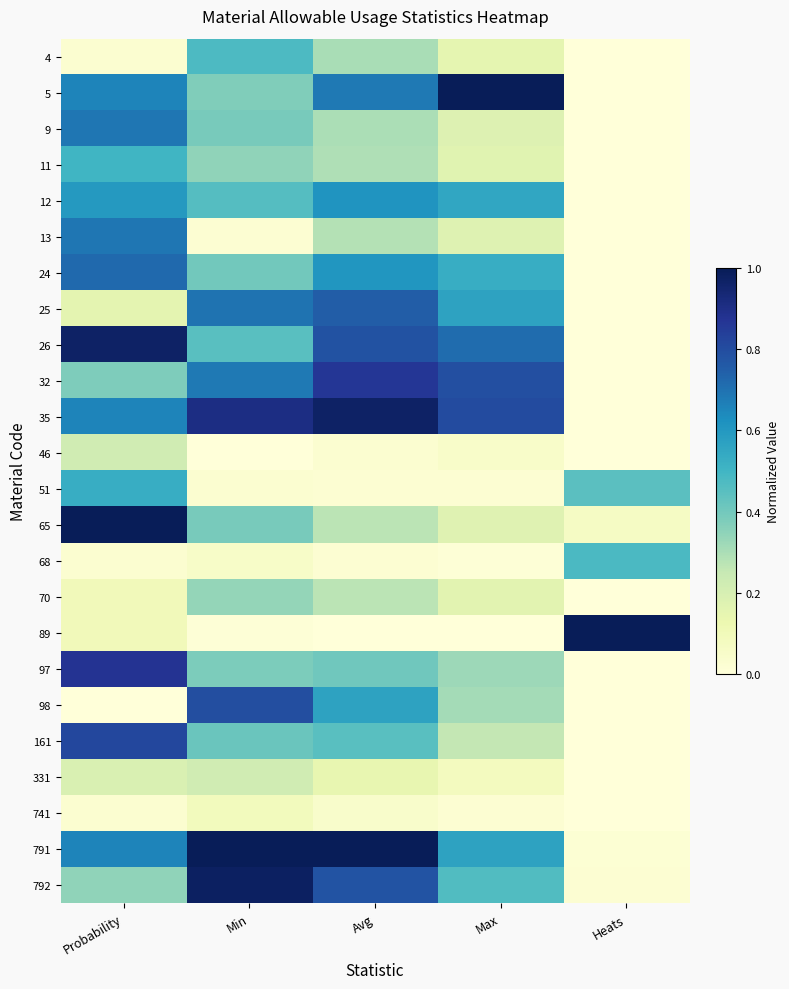

Rank the series by their maximum value, from highest to lowest.

5, 65, 89, 791, 792, 35, 26, 97, 32, 161, 98, 25, 24, 9, 13, 12, 51, 11, 68, 4, 70, 331, 46, 741